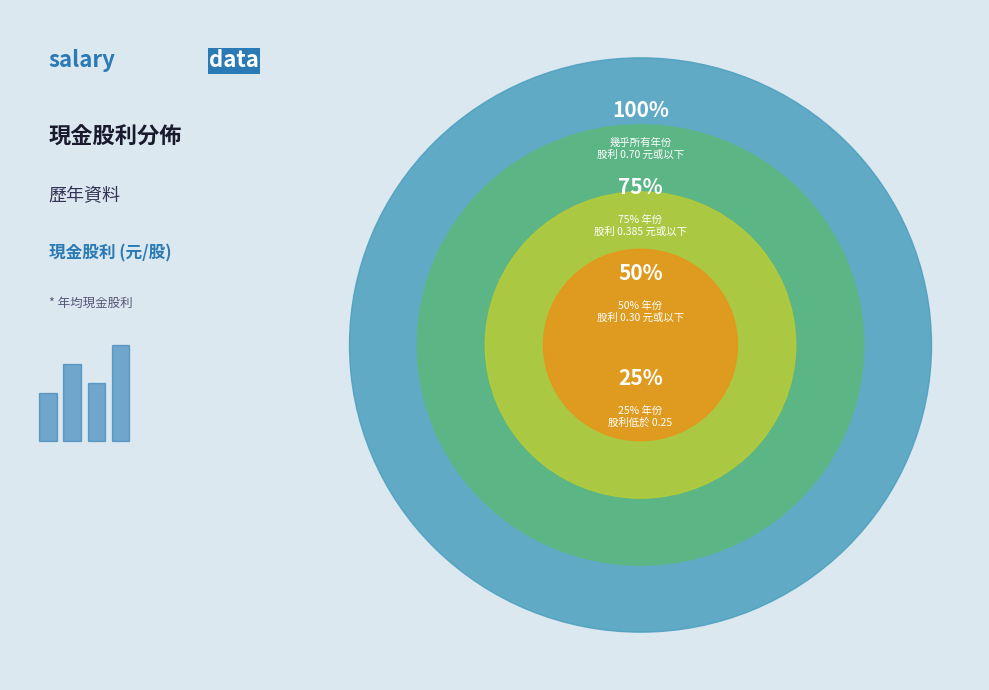

True or false: 2021 accounts for 1% of the total.

False